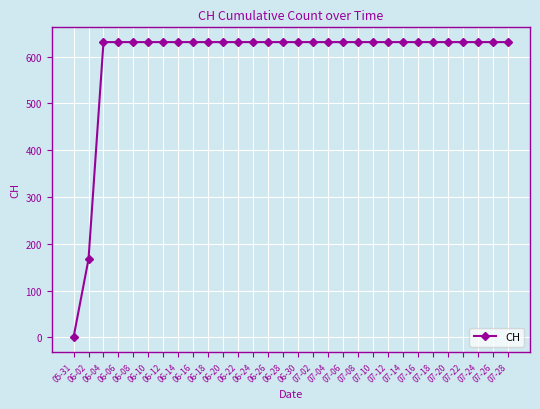

Approximately how many times larger is the value at 06-16 compared to 06-30?

1.0